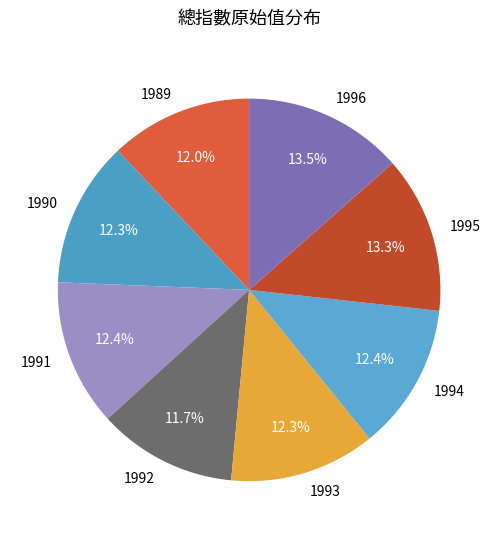

Combined, do 1995 and 1989 account for over 50%?

No